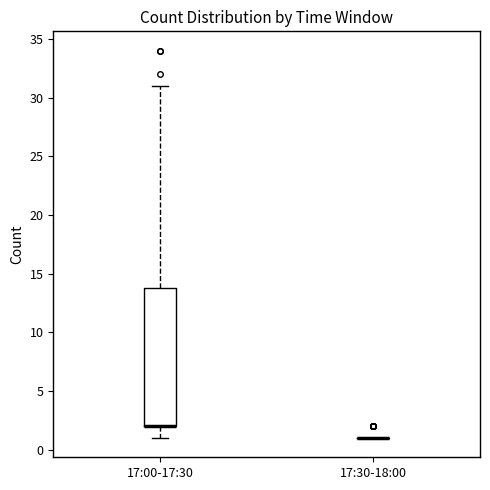

Reading left to right, read every box against the y-axis: the position of its median line, the range the box covers, and the ends of its whiskers. The values are not printed on the chart, so give them approximately, as read against the axis.

17:00-17:30: median 2 (drawn on the box's lower edge), box 2 to 14, whiskers 1 to 31
17:30-18:00: box collapsed to a line at 1, whiskers 1 to 1